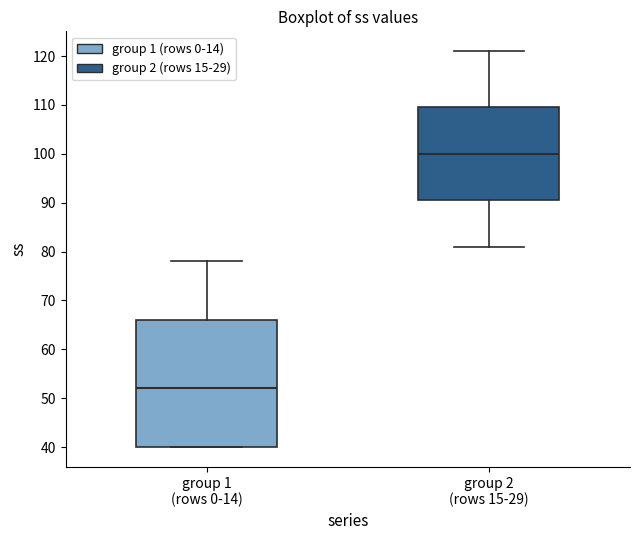

Which box has the highest median line?

group 2 (rows 15-29)